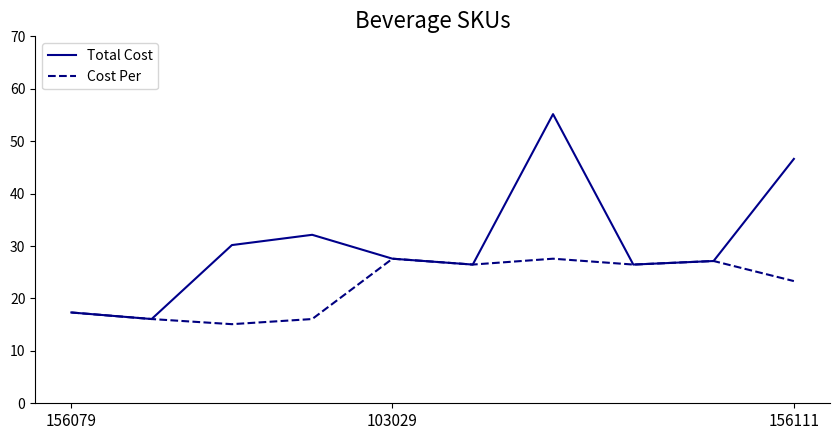

Which series has the largest total across all categories?

Total Cost